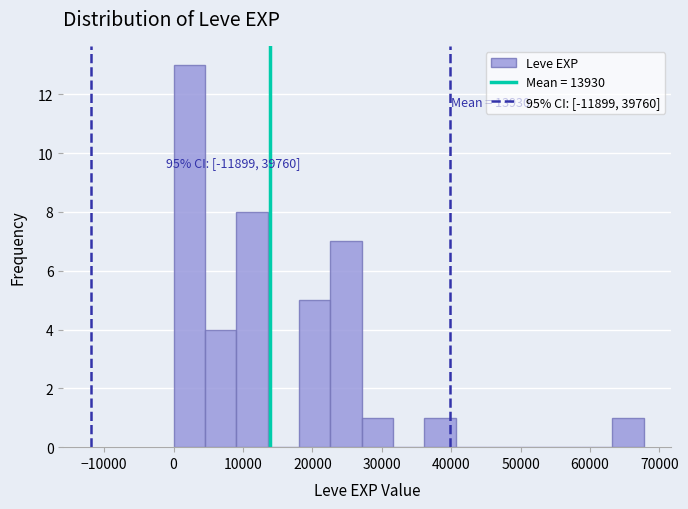

Over which range of the x-axis is the bar tallest?

0 to 5000